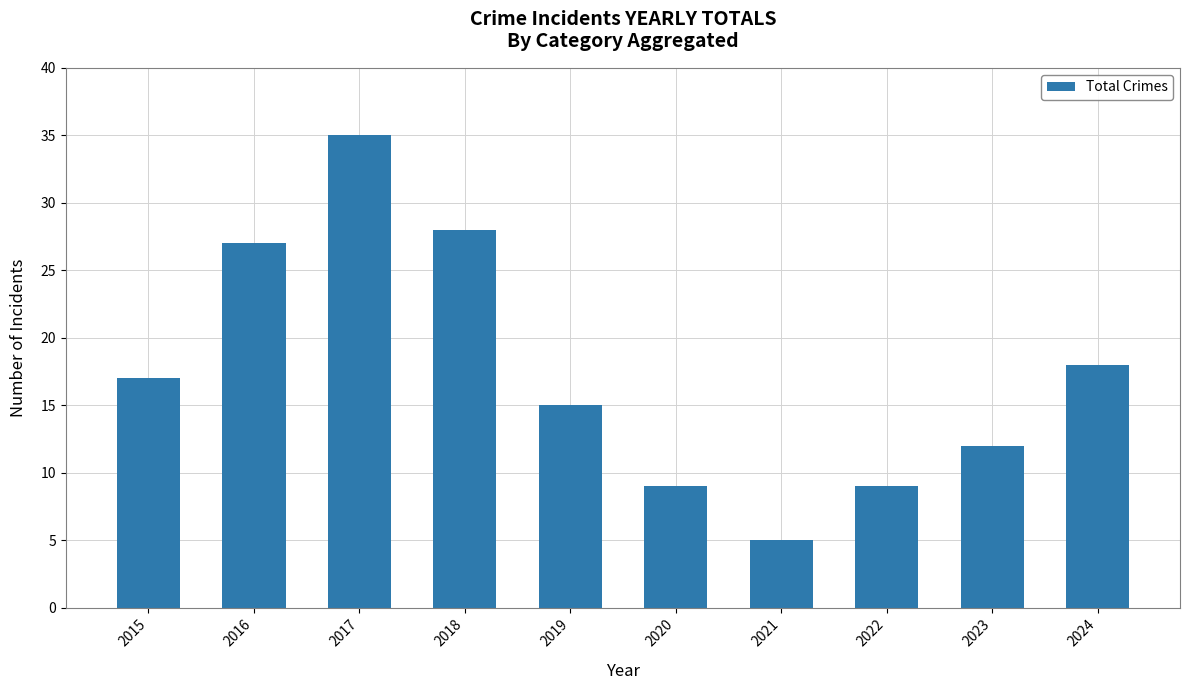

The chart shows a value of 9 at 2019. True or false?

False